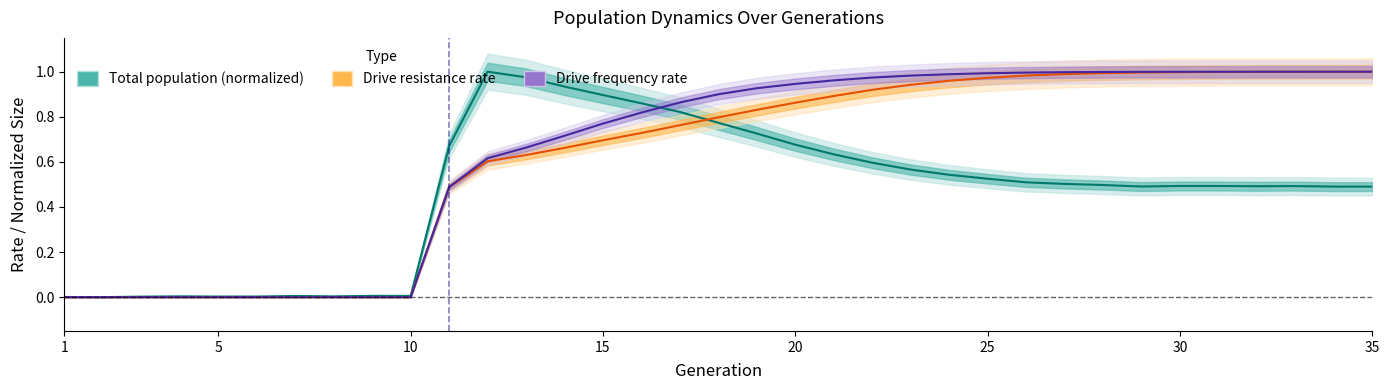

True or false: Drive frequency rate has a value of 0.0 at 10.

True